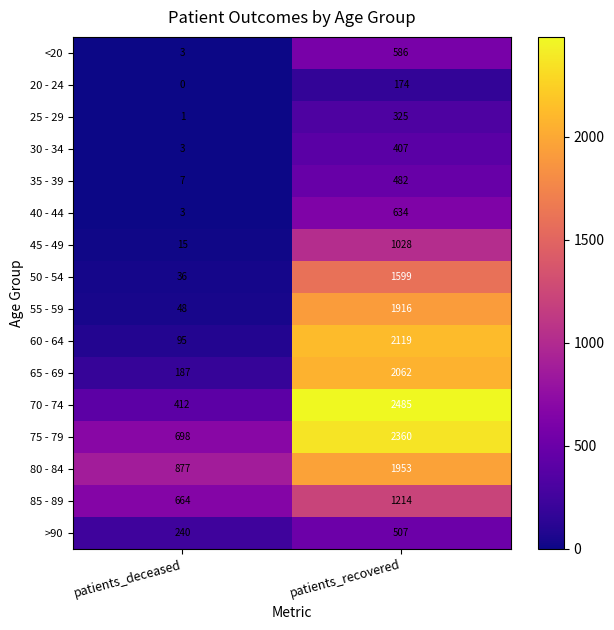

What is the sum of the 55 - 59 values at patients_deceased and patients_recovered?

1964